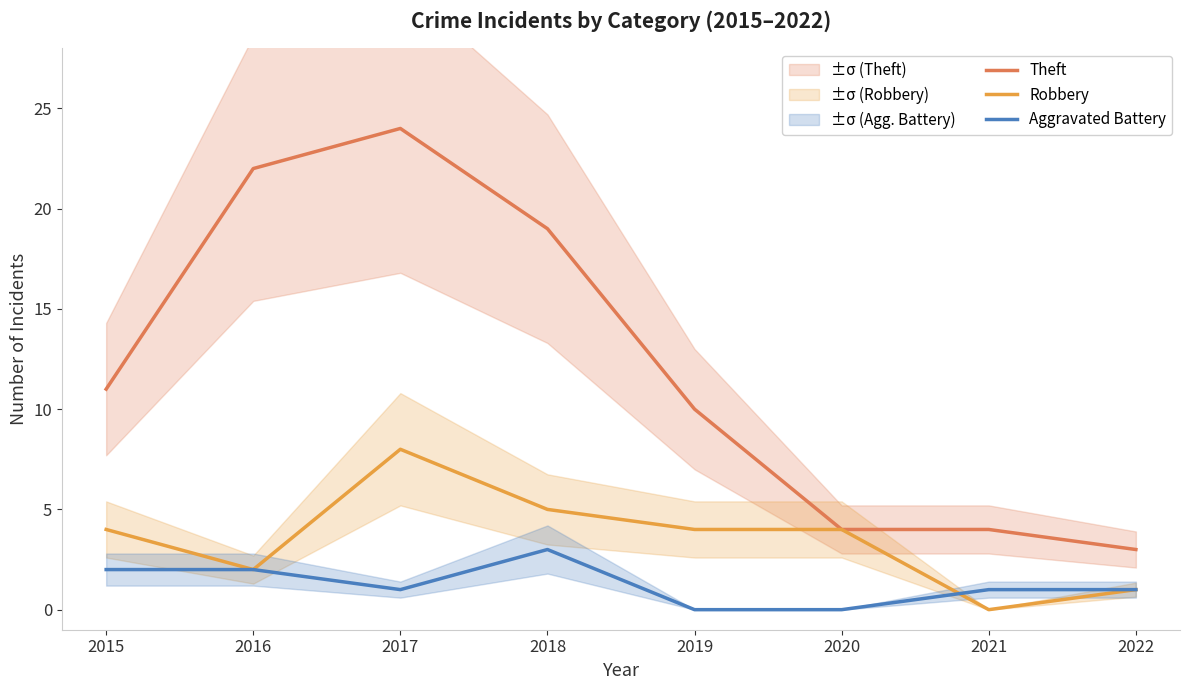

Where do Aggravated Battery and Robbery first cross each other?

2020 and 2021